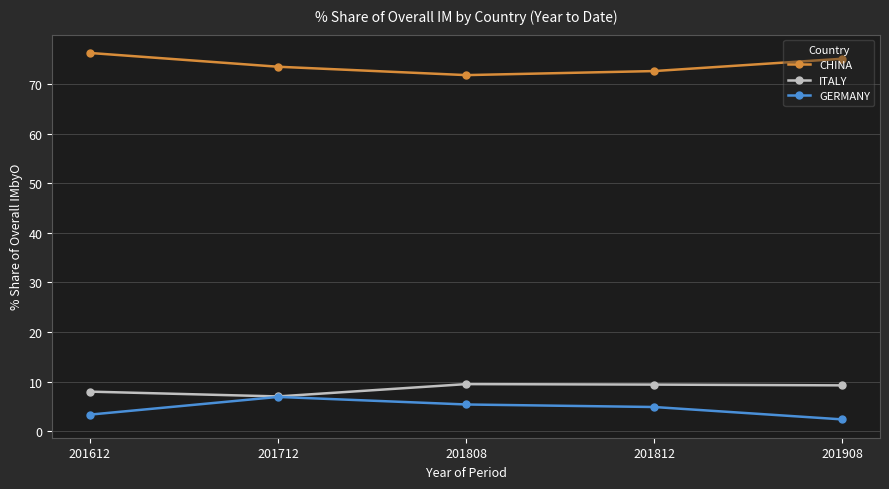

True or false: ITALY and CHINA cross at least once.

False